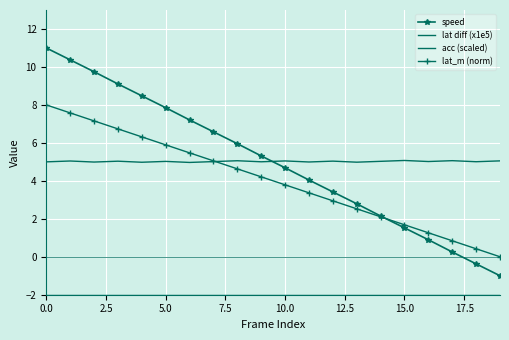

What is the sum of all lat diff (x1e5) values?

100.4